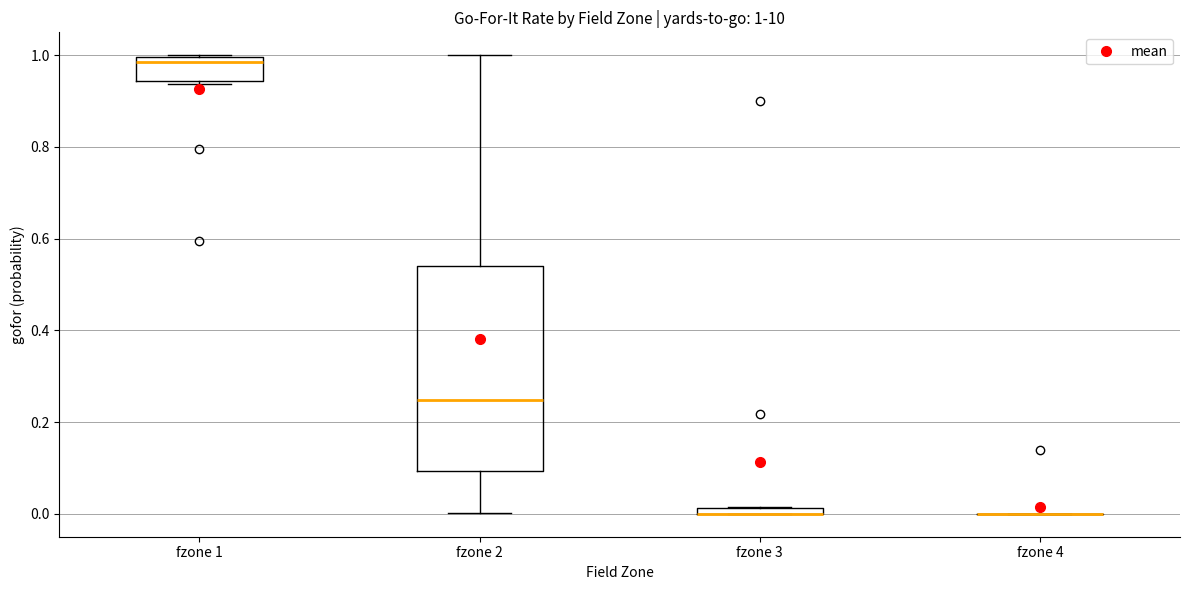

Comparing the boxes themselves (not the whiskers), which one is the tallest?

fzone 2